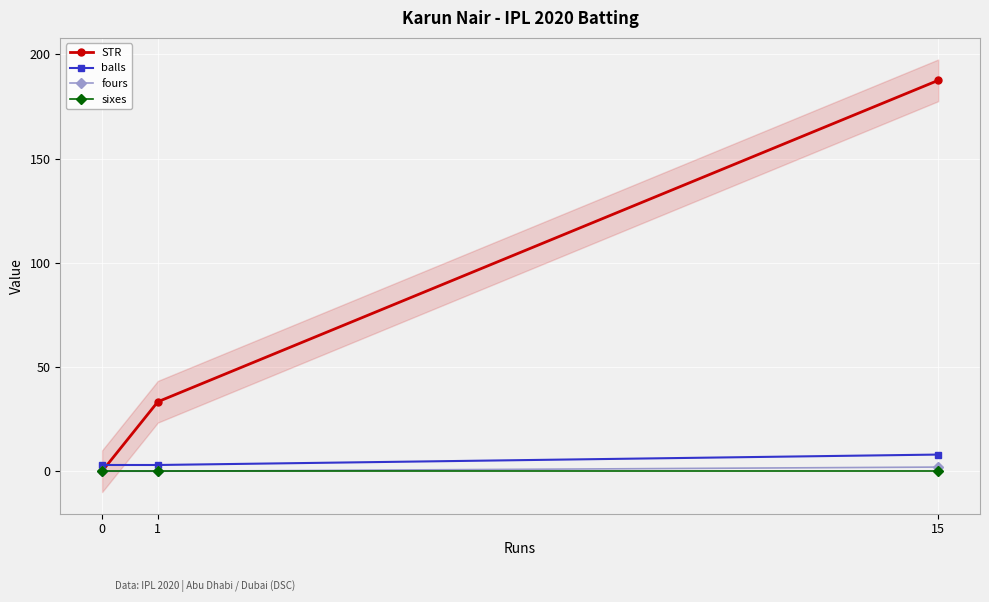

What is the maximum value for fours?

2.0